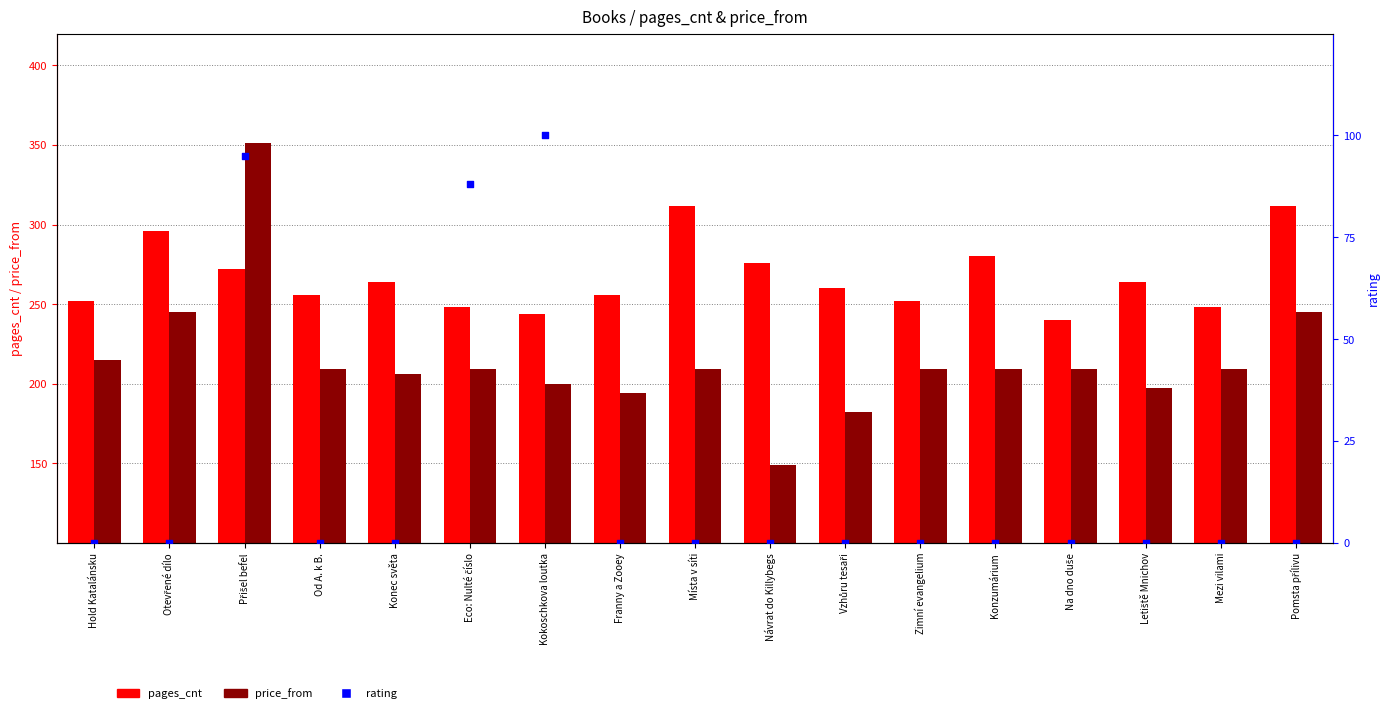

Which series contains the lowest Y value?

rating